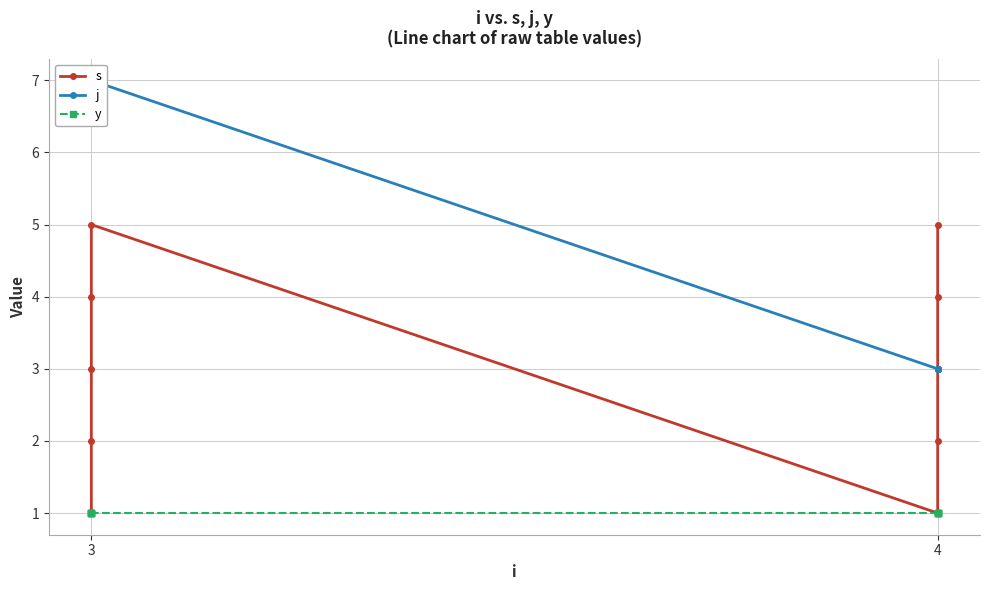

What is the sum of the j values at 3 and 4?

10